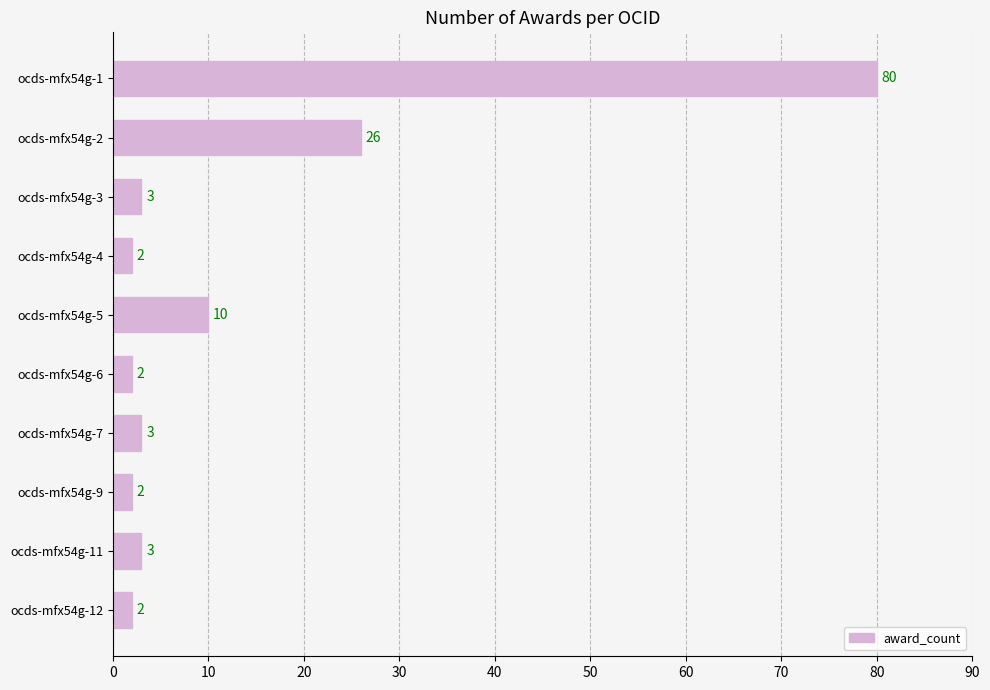

Are the bars horizontal?

Yes